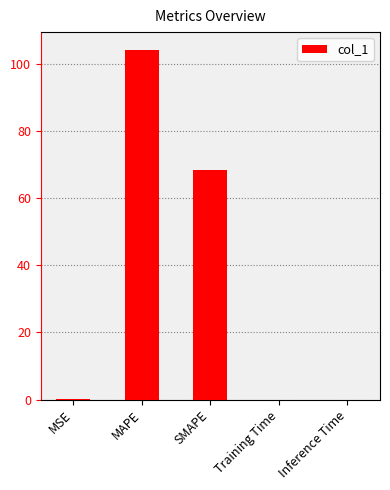

What is the average value?

34.6